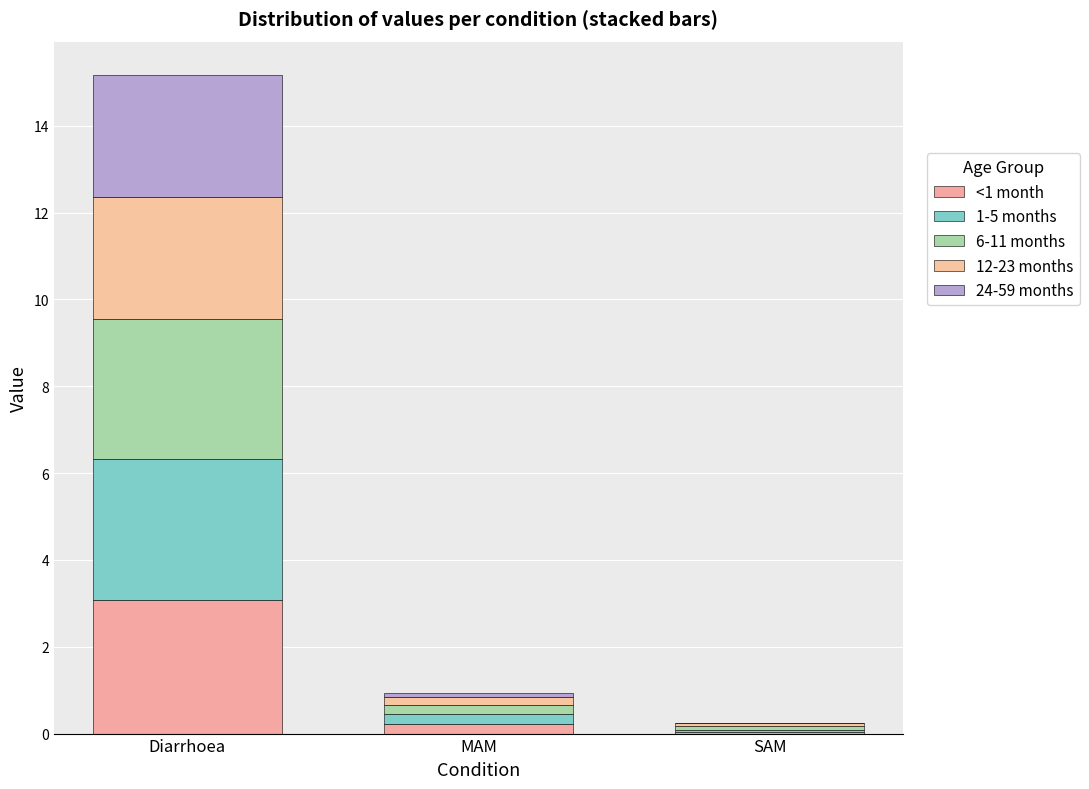

What is the difference between the 1-5 months values at MAM and Diarrhoea?

3.0